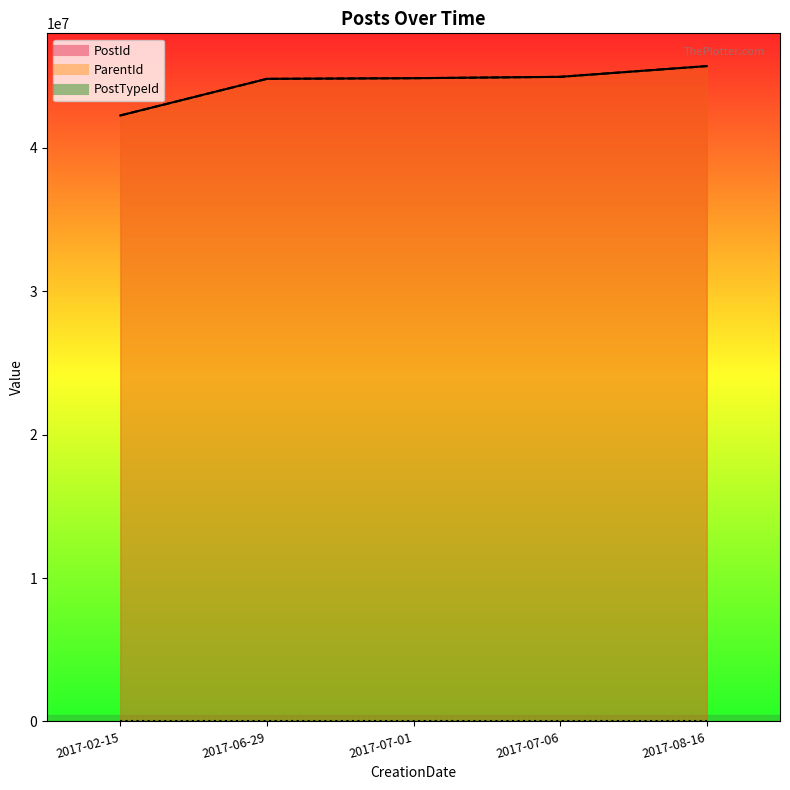

What is the value of the ParentId_line point at the 3rd from the left?

44859962